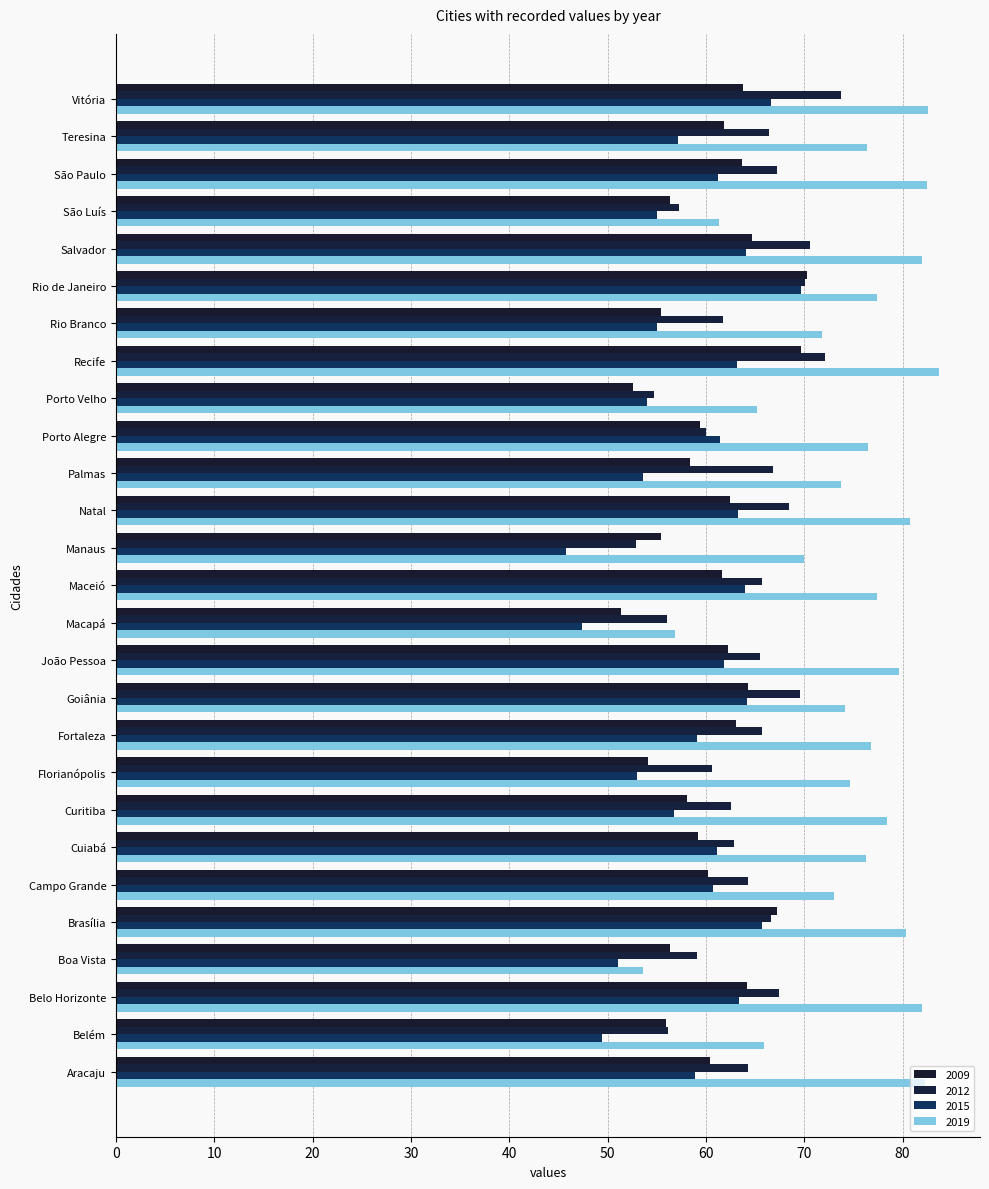

How many values in the 2015 series exceed 60?

14